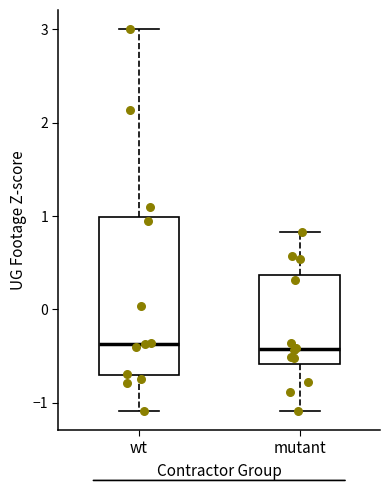

Comparing the boxes themselves (not the whiskers), which one is the tallest?

wt